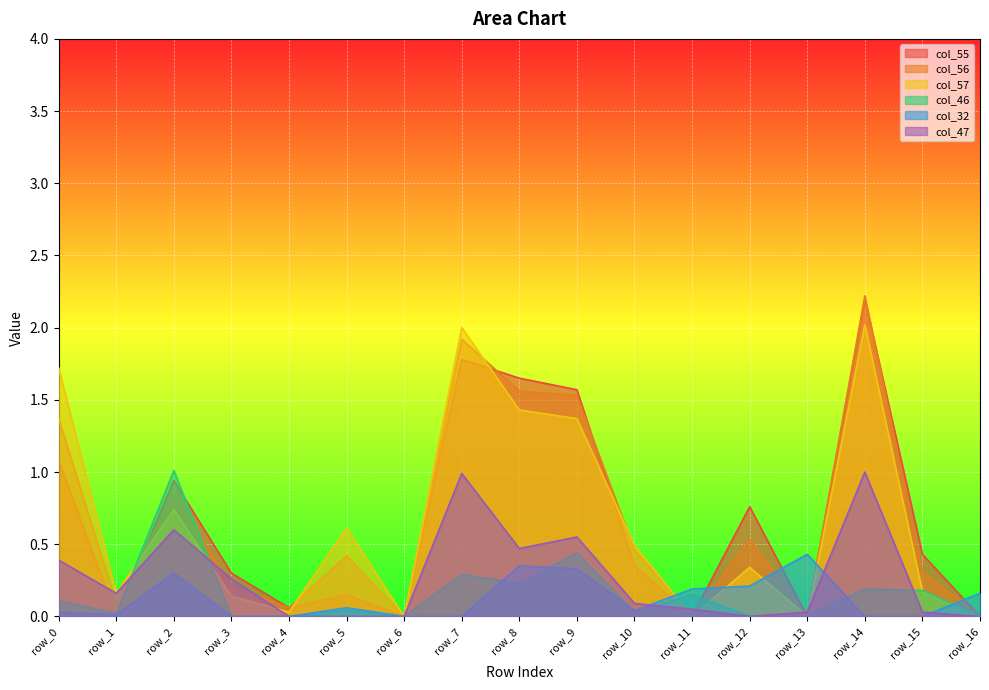

True or false: col_46 has more than 0 points higher than both neighbors.

True